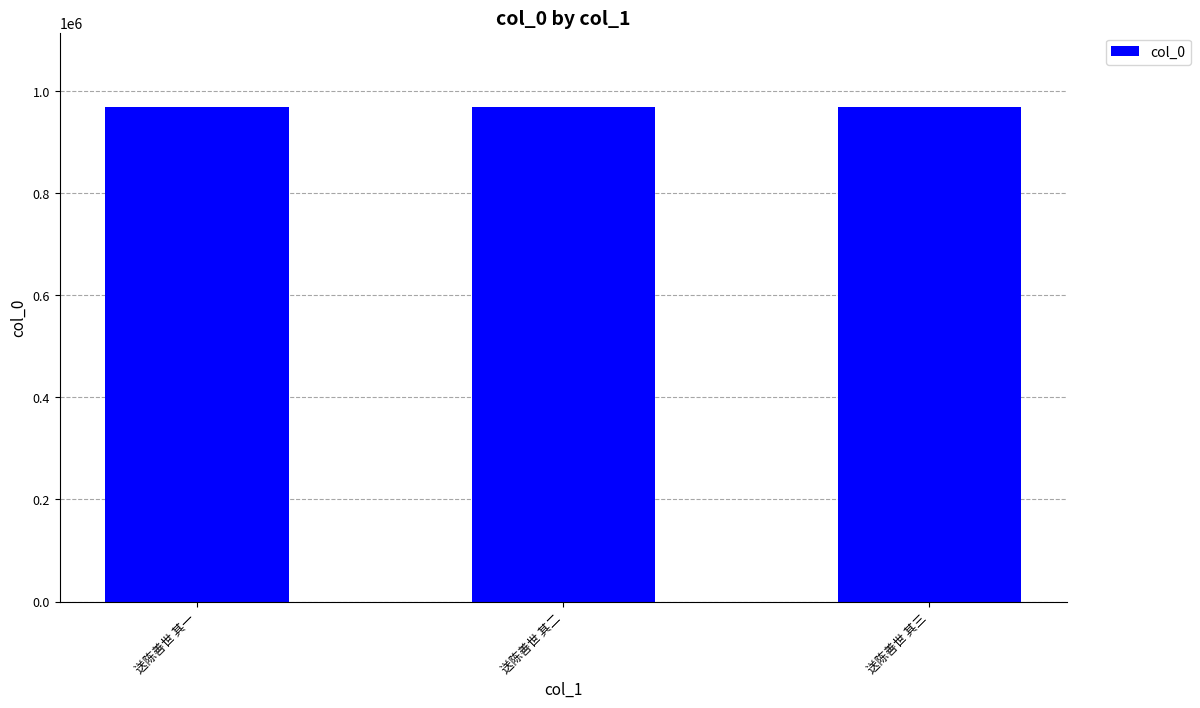

What is the maximum value shown in the chart?

968893